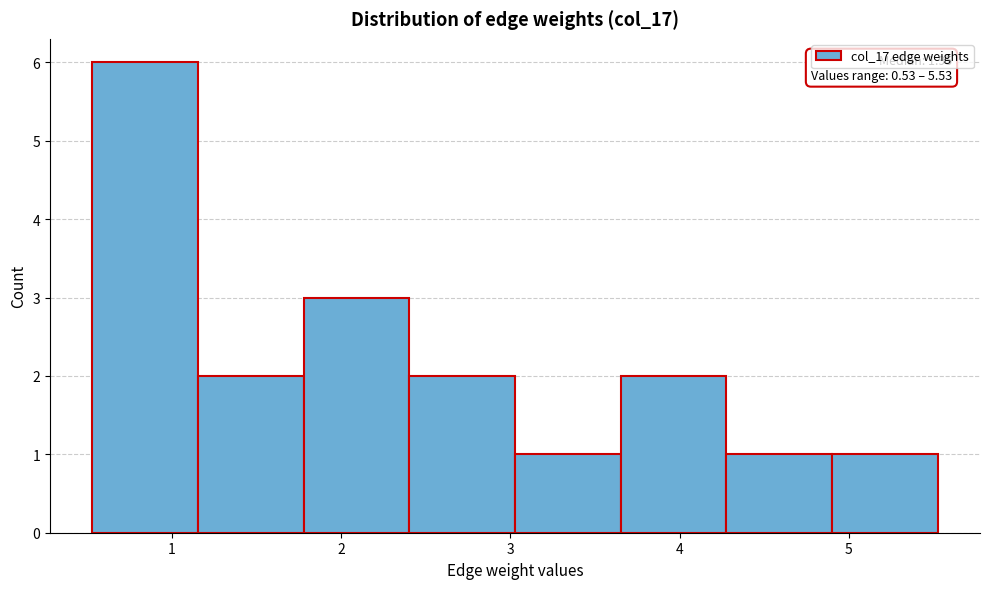

Over which range of the x-axis is the bar tallest?

0.5 to 1.2